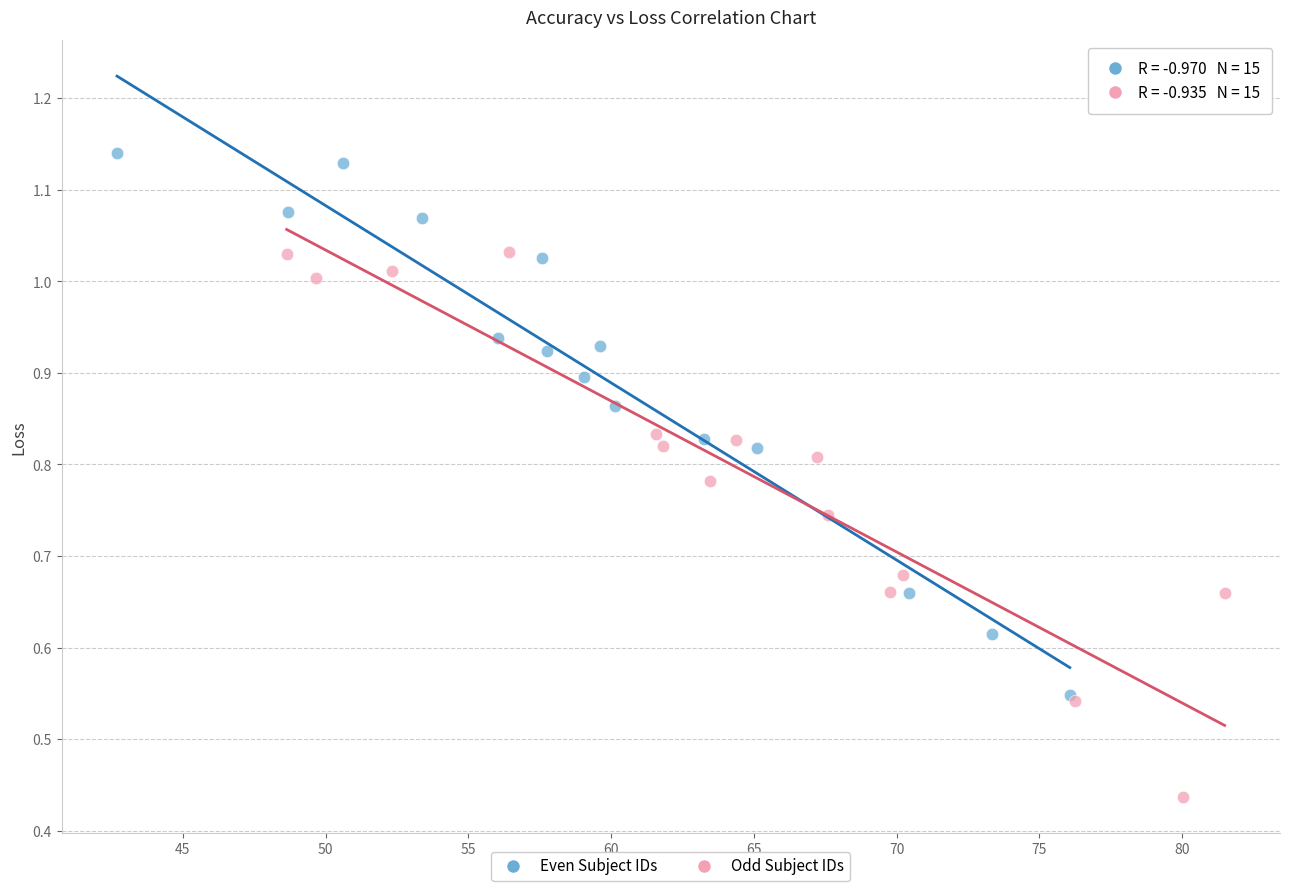

Which series reaches the minimum Y coordinate?

Odd Subject IDs